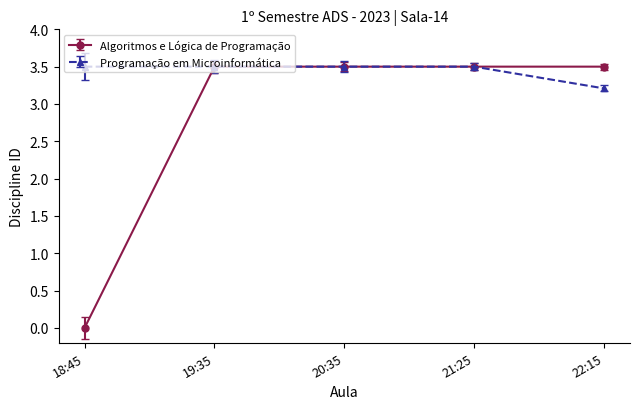

What is the label of the 4th point from the right?

19:35